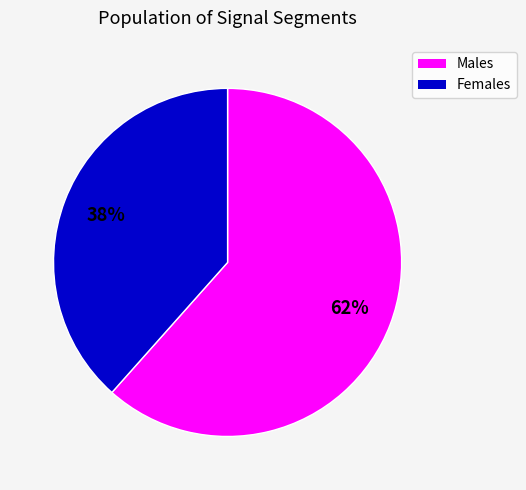

Does any single category account for the majority?

Yes